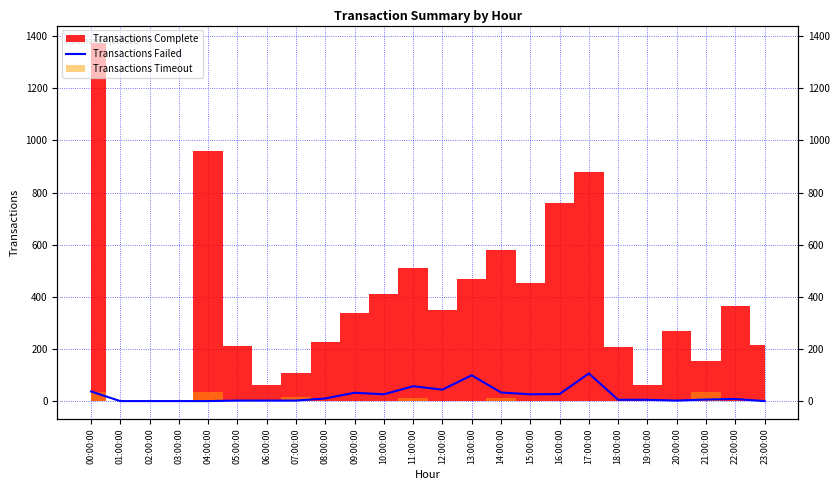

What is the sum of the values at 13:00:00 and 19:00:00?

104